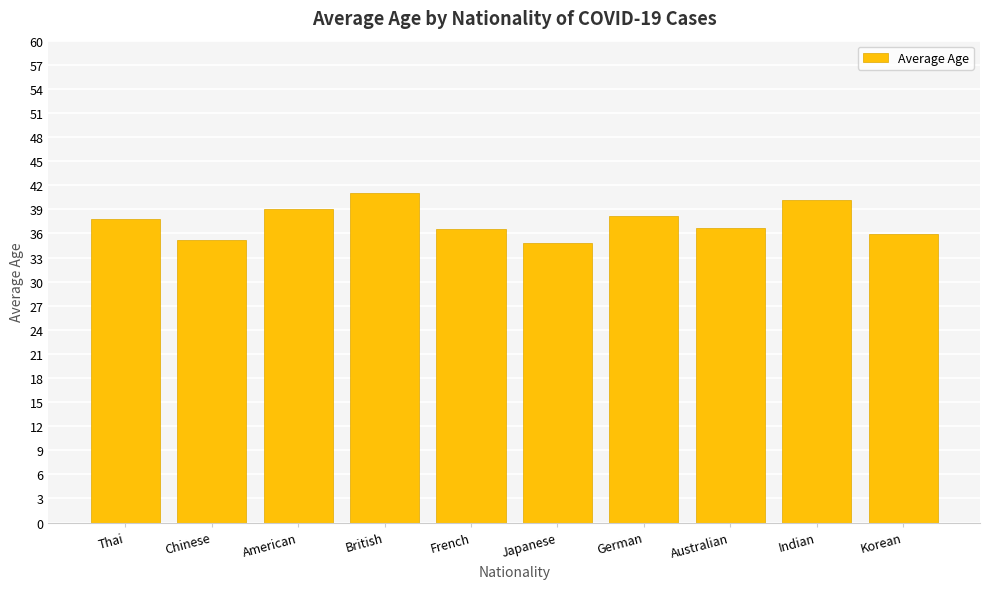

How many series are shown in this chart?

1